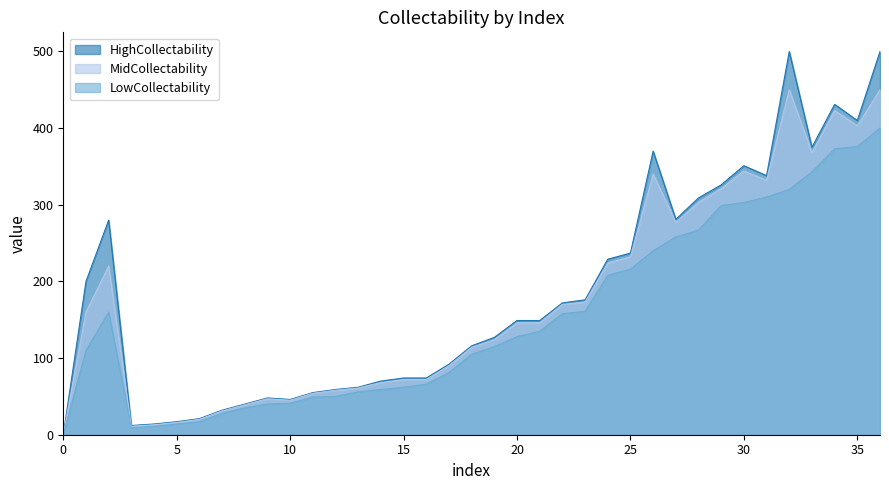

At which label does LowCollectability first exceed 115?

2